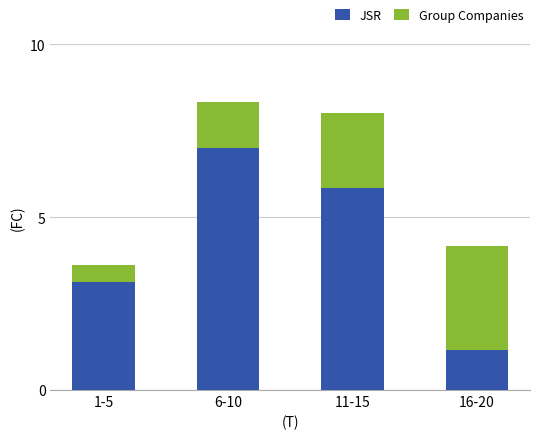

What is the total value across all series at 1-5?

3.6